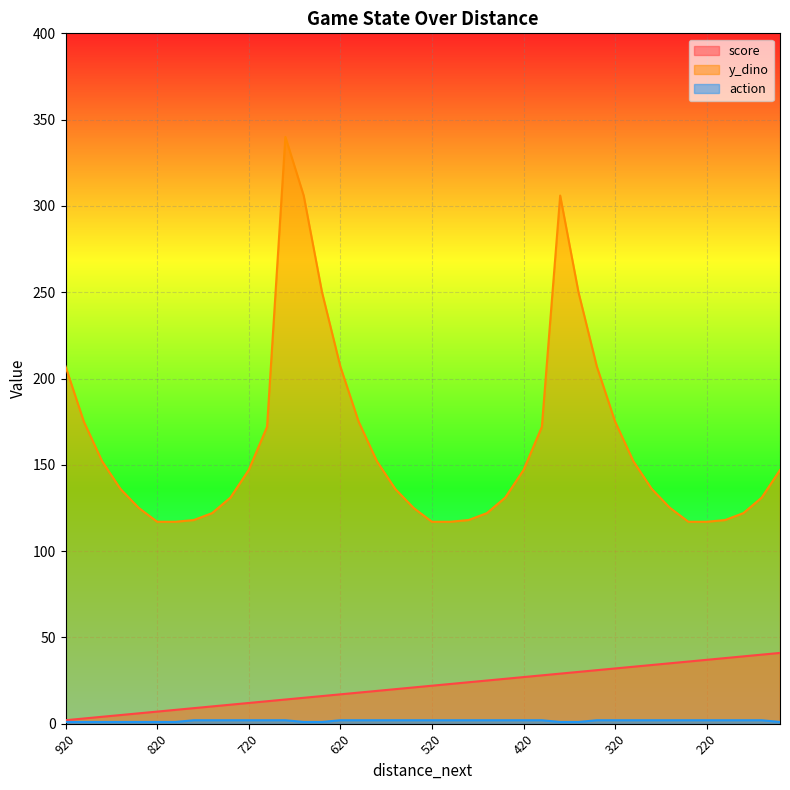

Does the chart display data point markers on the line(s)?

No